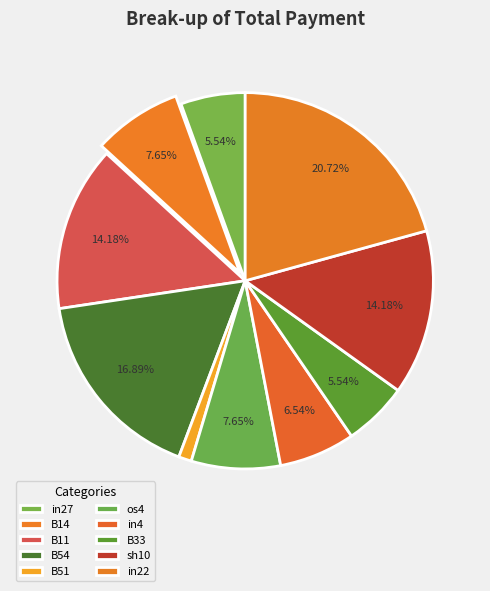

What is the smallest slice in the pie chart?

B51